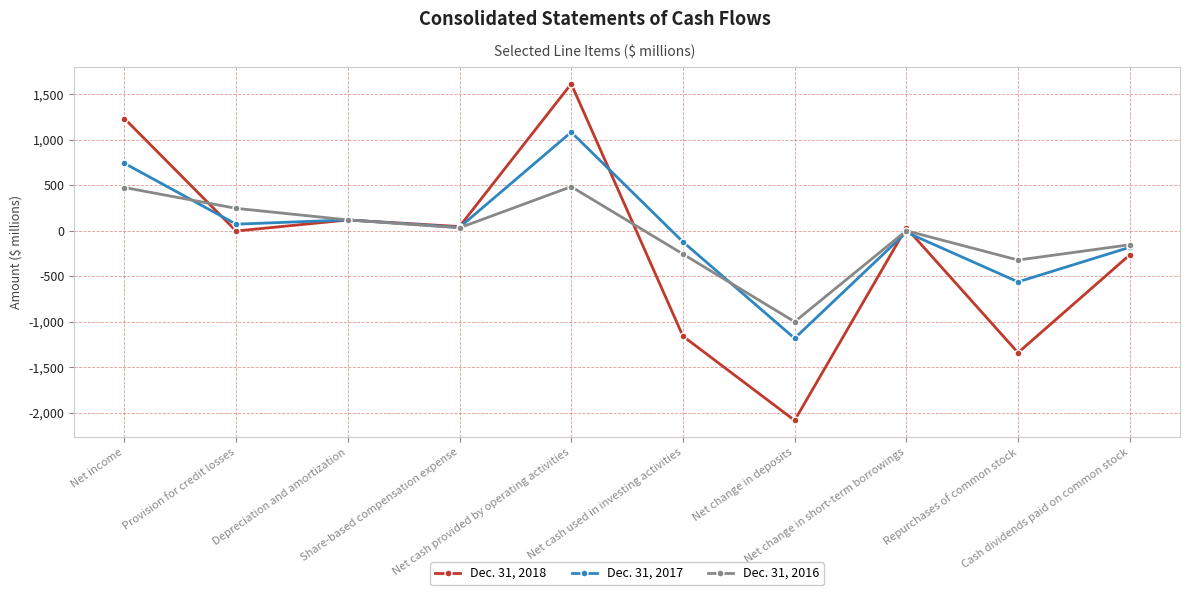

What is the total value across all series at Repurchases of common stock?

-2218